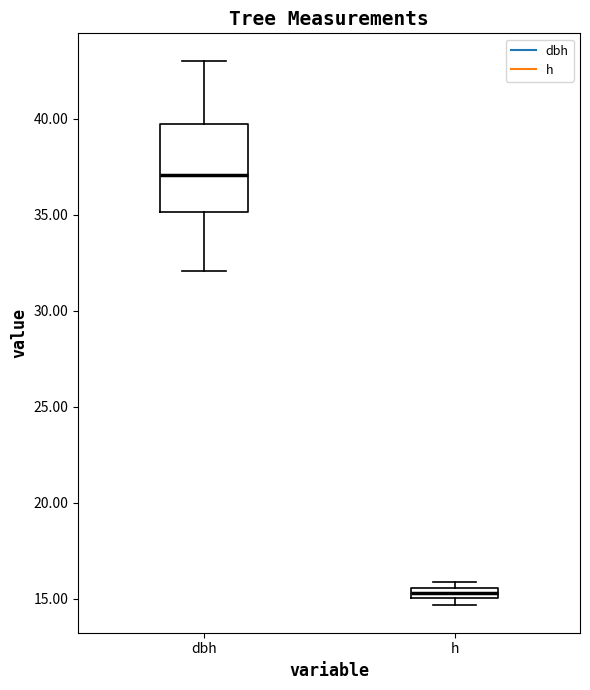

Where is the upper edge of the box for h on the y-axis? The values are not printed on the chart, so give them approximately, as read against the axis.

15.5